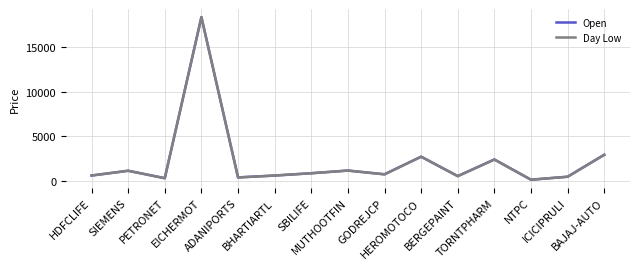

Which series has the widest spread of values?

Day Low